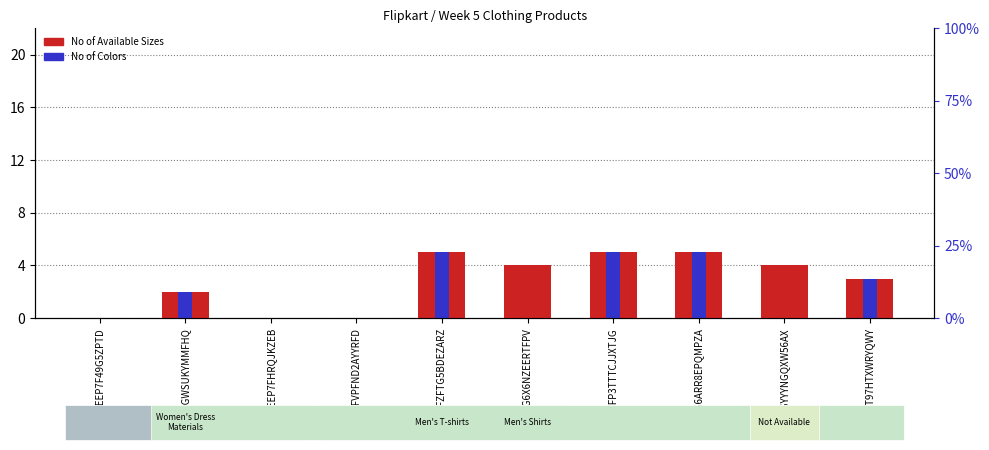

List the labels in order of No of Available Sizes value, largest first.

SHTFZFTG5BDEZARZ, SHTFP3TTTCJJXTJG, SHTG6ARR8EPQMPZA, TSHG6X6NZEERTFPV, SHTGYYYNGQXW56AX, SHTFT97HTXWRYQWY, SHTGHGWSUKYMMFHQ, FABEEP7F49G5ZPTD, FABEEP7FHRQJKZEB, TSHFVPFND2AYYRFD